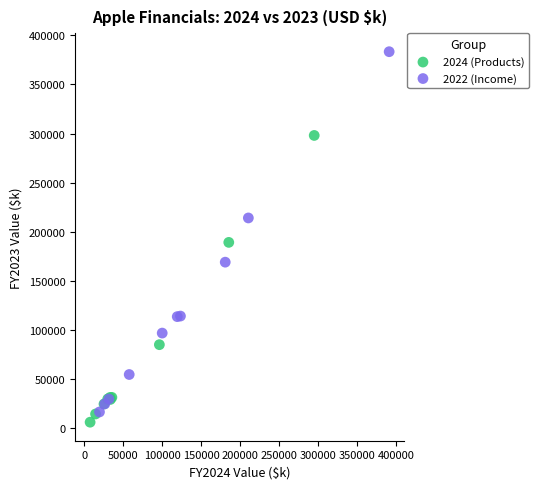

Which series contains the highest Y value?

2022 (Income)